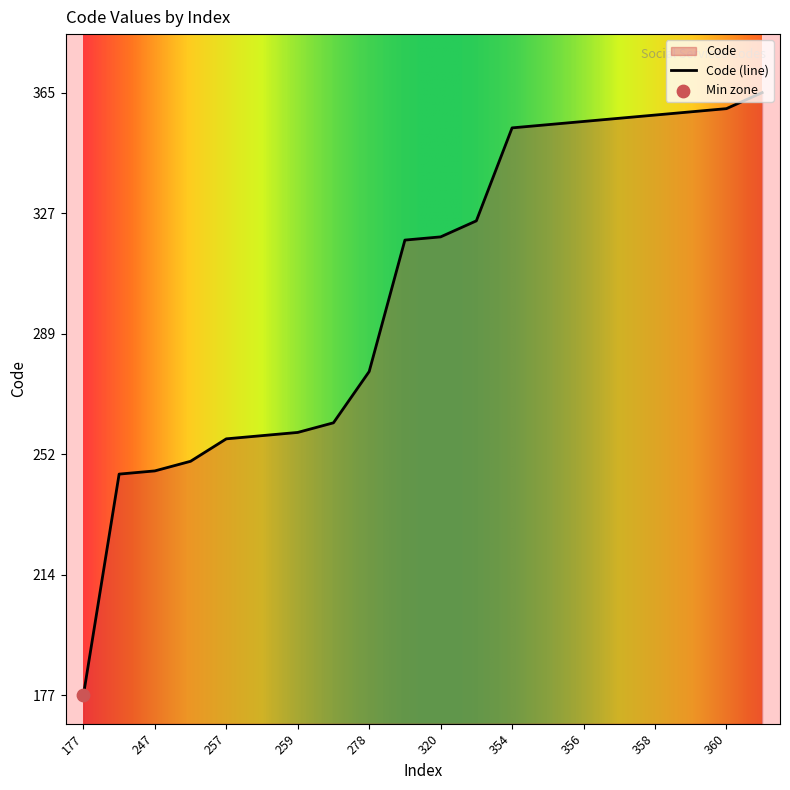

What is the change in value from 247 to 358?

+111